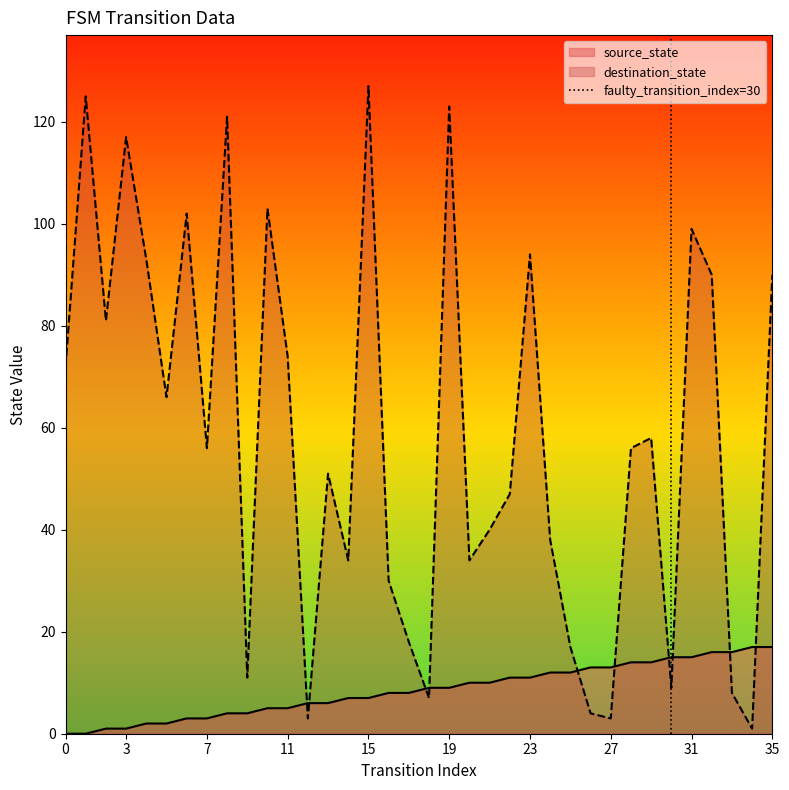

How many values are below 1?

1